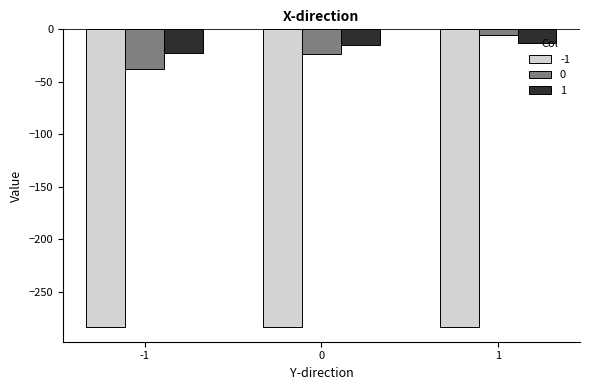

Which series has the largest total across all categories?

1